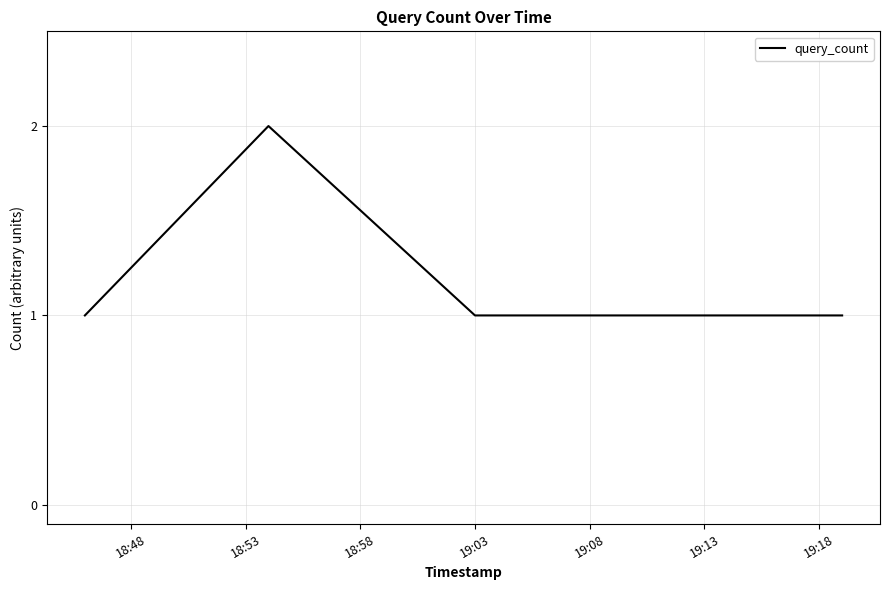

True or false: the data has more than 2 interior local peaks.

False